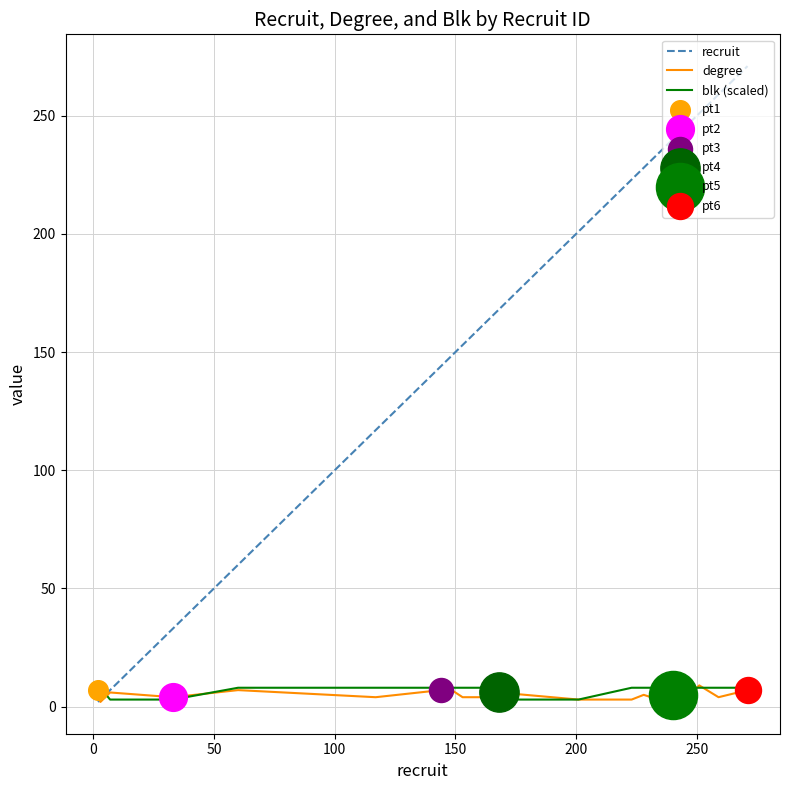

Which series has the widest spread of values?

recruit